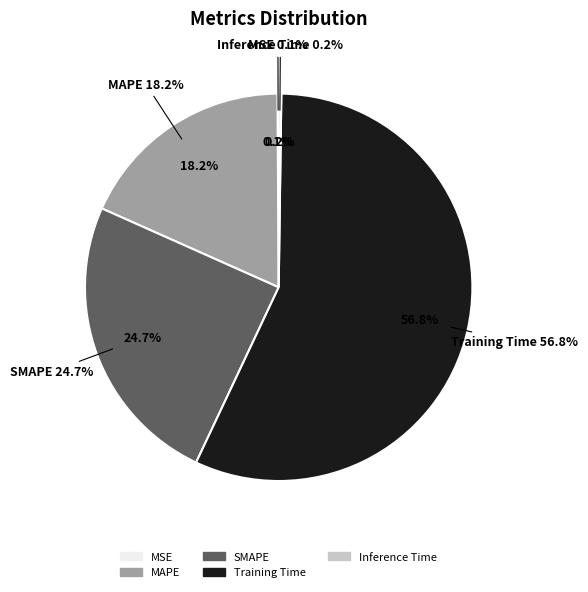

What percentage is NOT represented by MSE?

99.9%